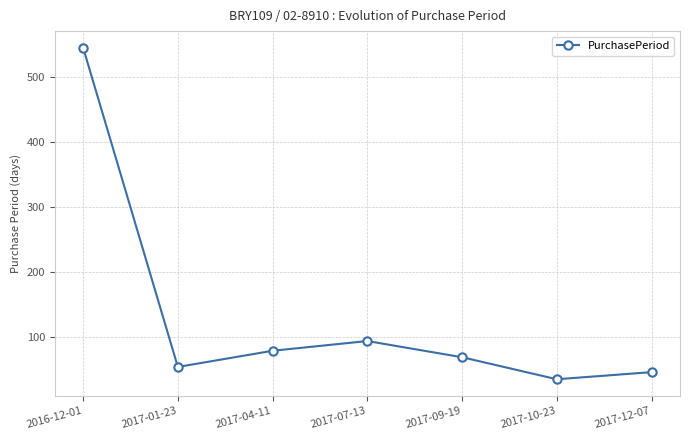

How many points are lower than both their immediate neighbors (excluding endpoints)?

2